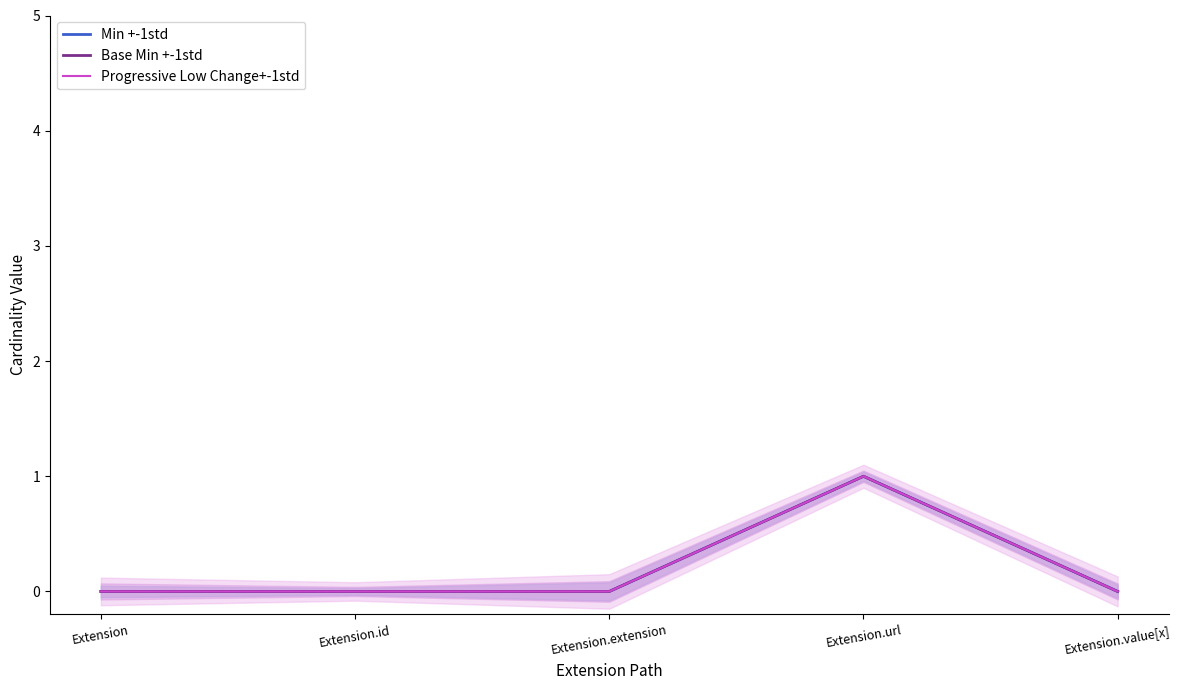

At how many categories does at least one series exceed 0?

1